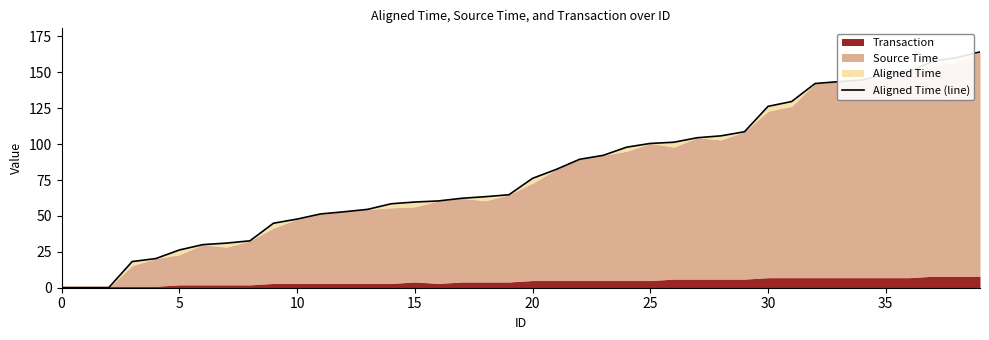

Read the value at 25.

100.5